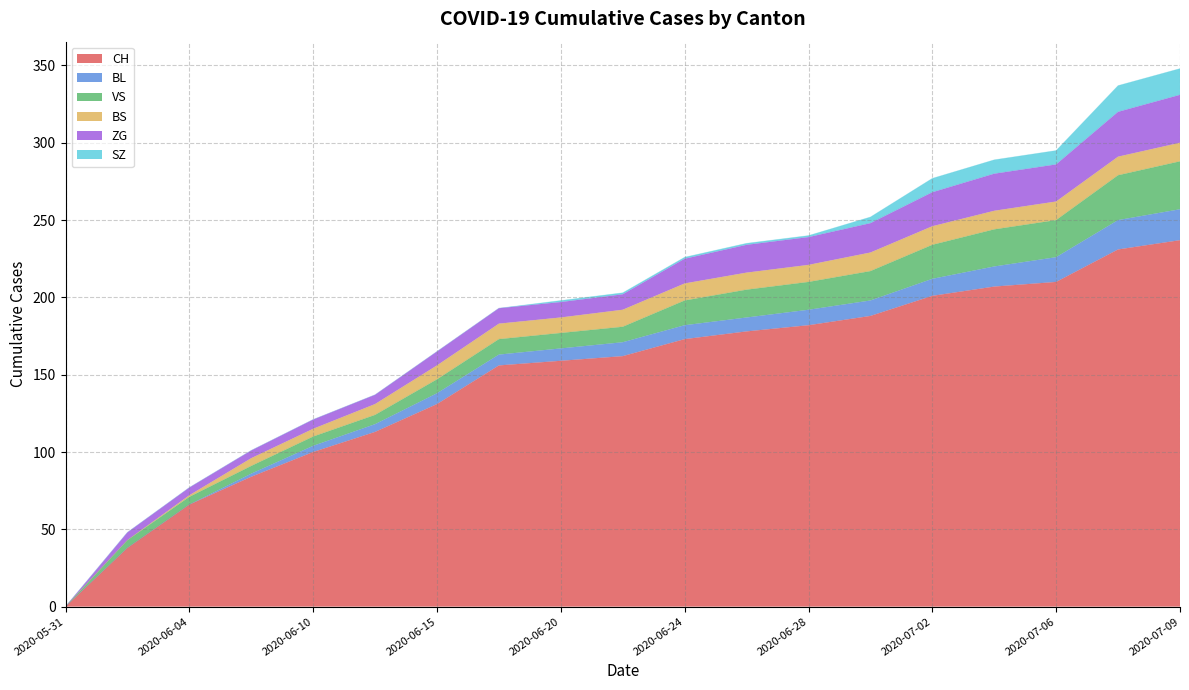

Which category has the lowest value in the BS series?

2020-05-31